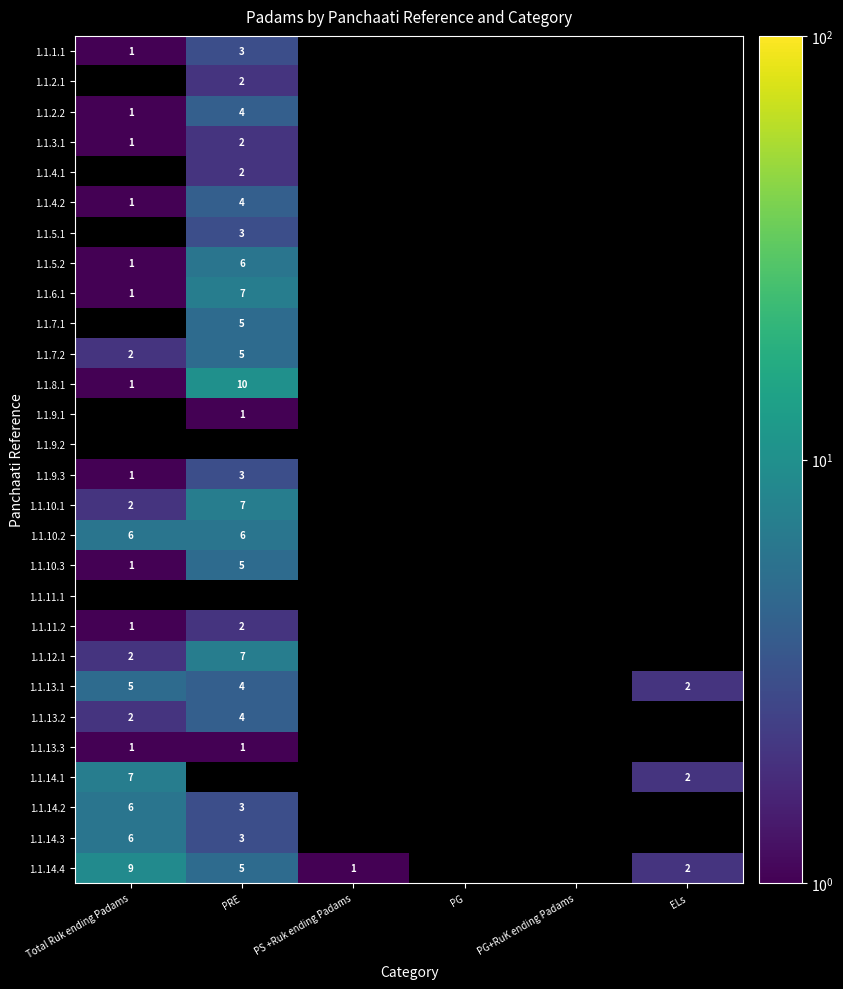

Is it true that 1.1.5.1 equals 5 at PRE?

False